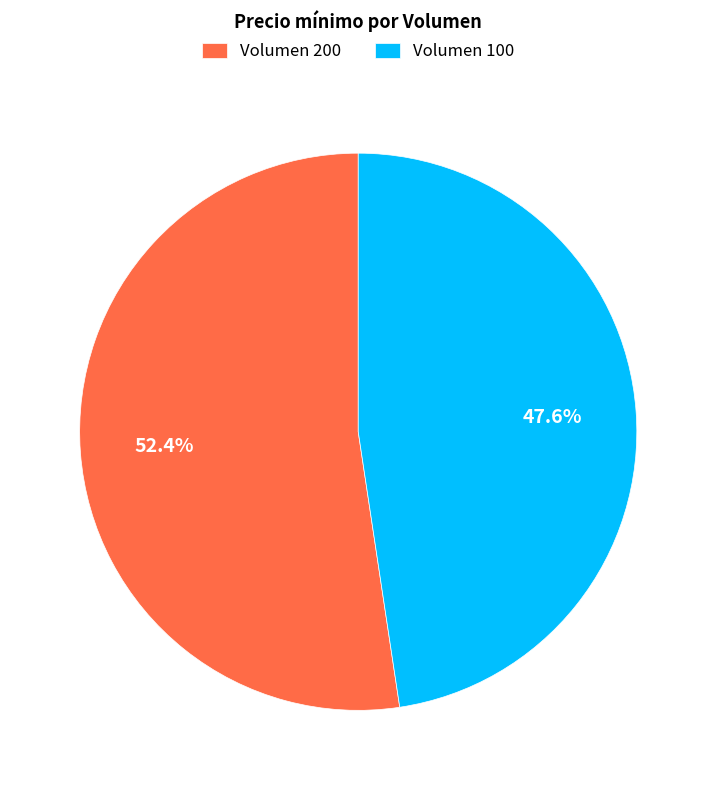

Which slice is the smallest?

Volumen 100